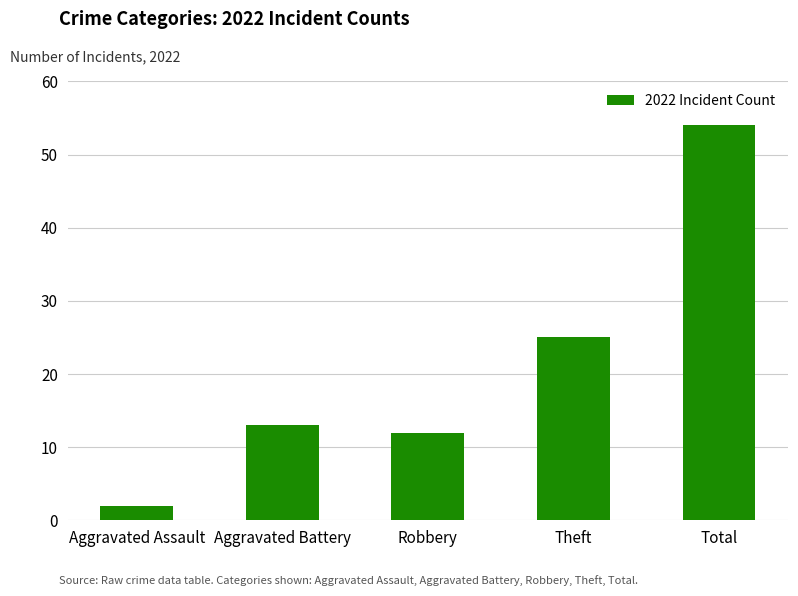

Reading left to right, transcribe all the data shown in this chart.

Aggravated Assault=2	Aggravated Battery=13	Robbery=12	Theft=25	Total=54